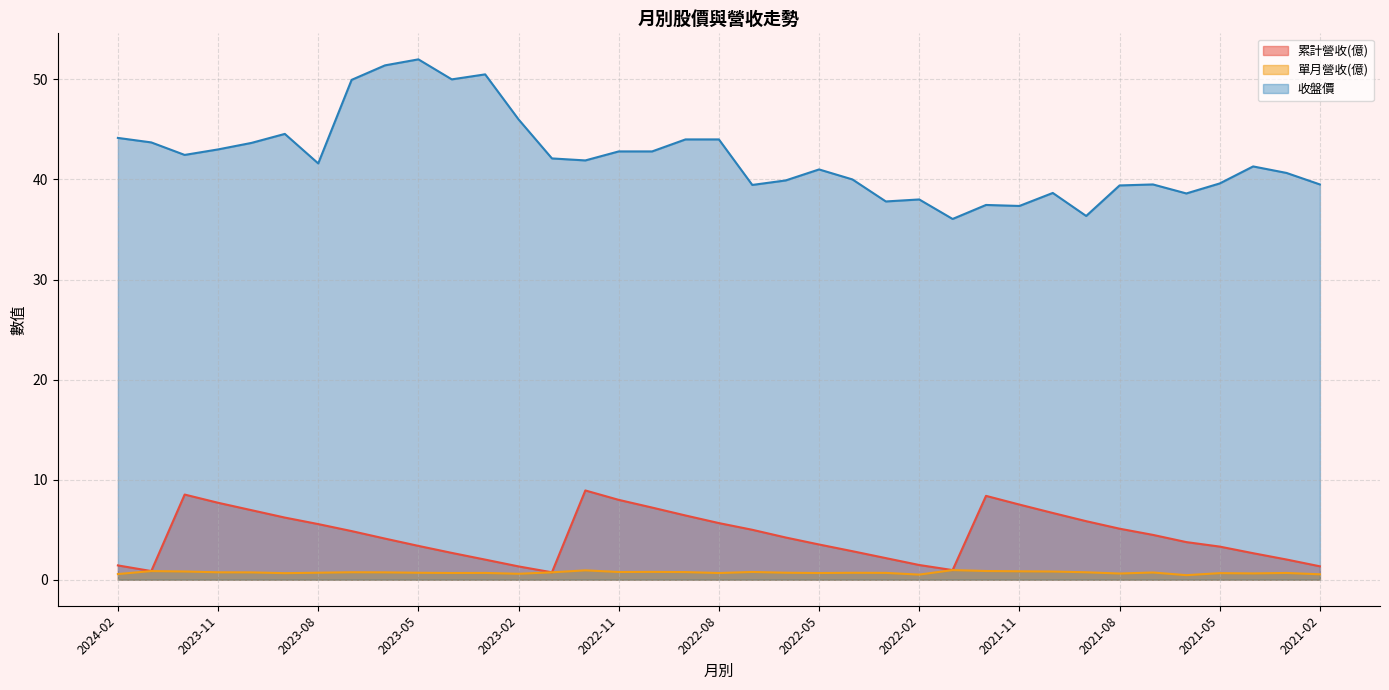

What are all the series names shown in the legend?

累計營收(億), 單月營收(億), 收盤價